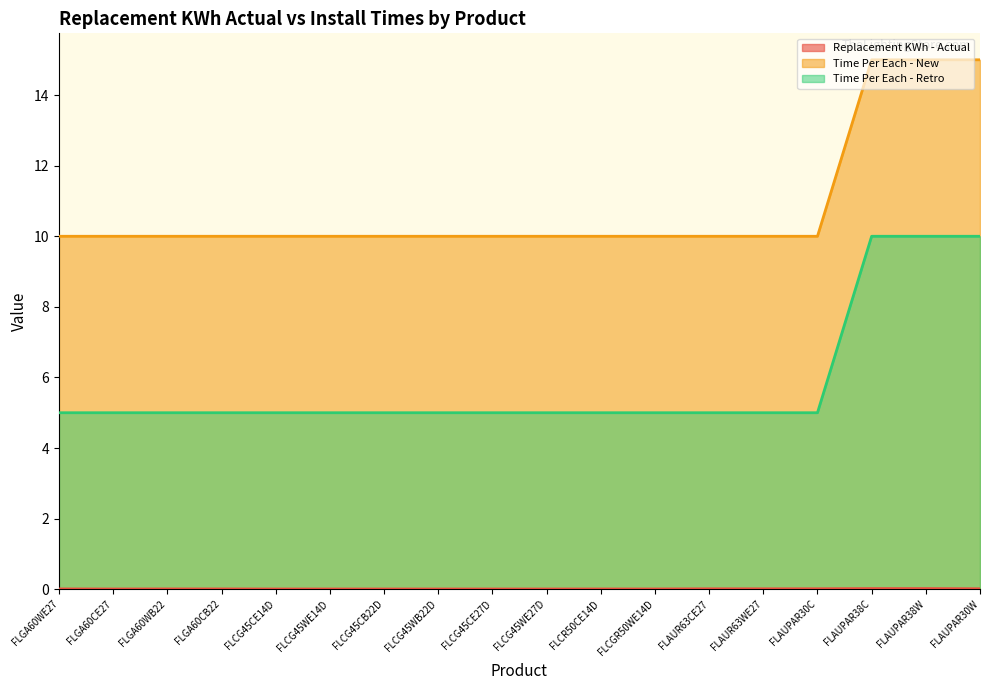

How many lines are shown in the chart?

3